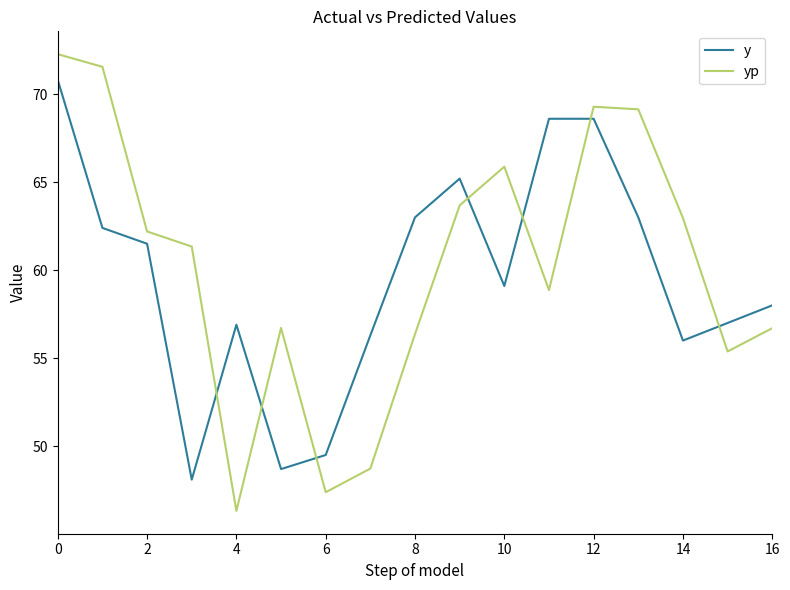

What is the difference between the maximum and minimum values in the y series?

22.7